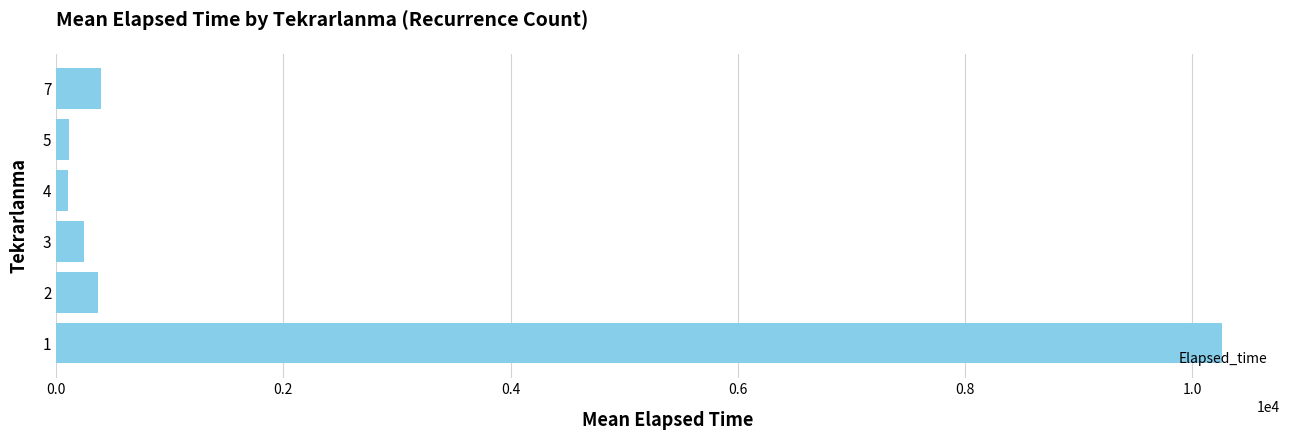

Is it true that the value at 3 is 240.0?

True